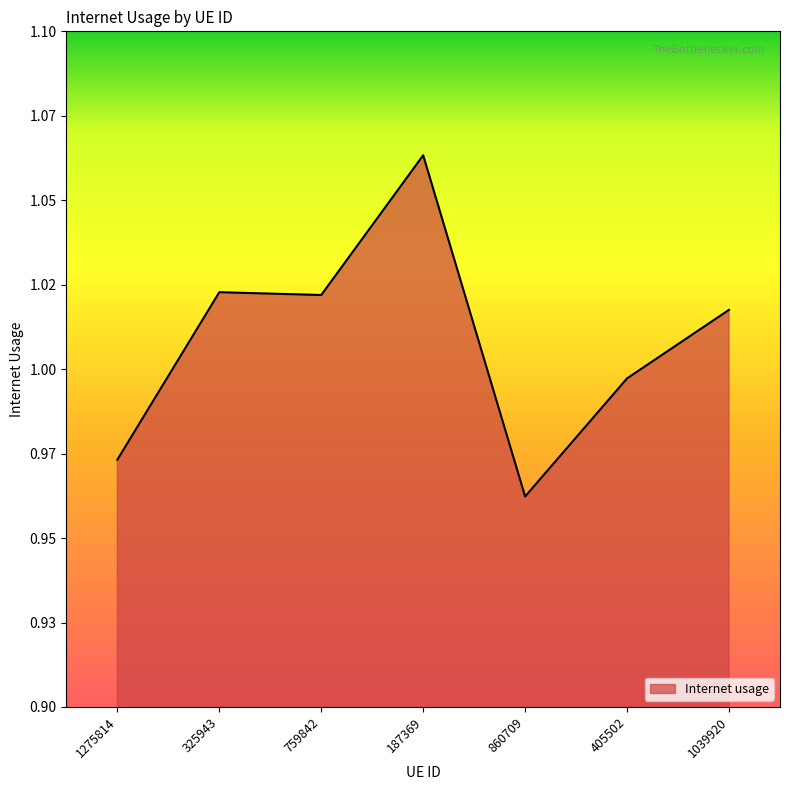

What is the average value?

1.0